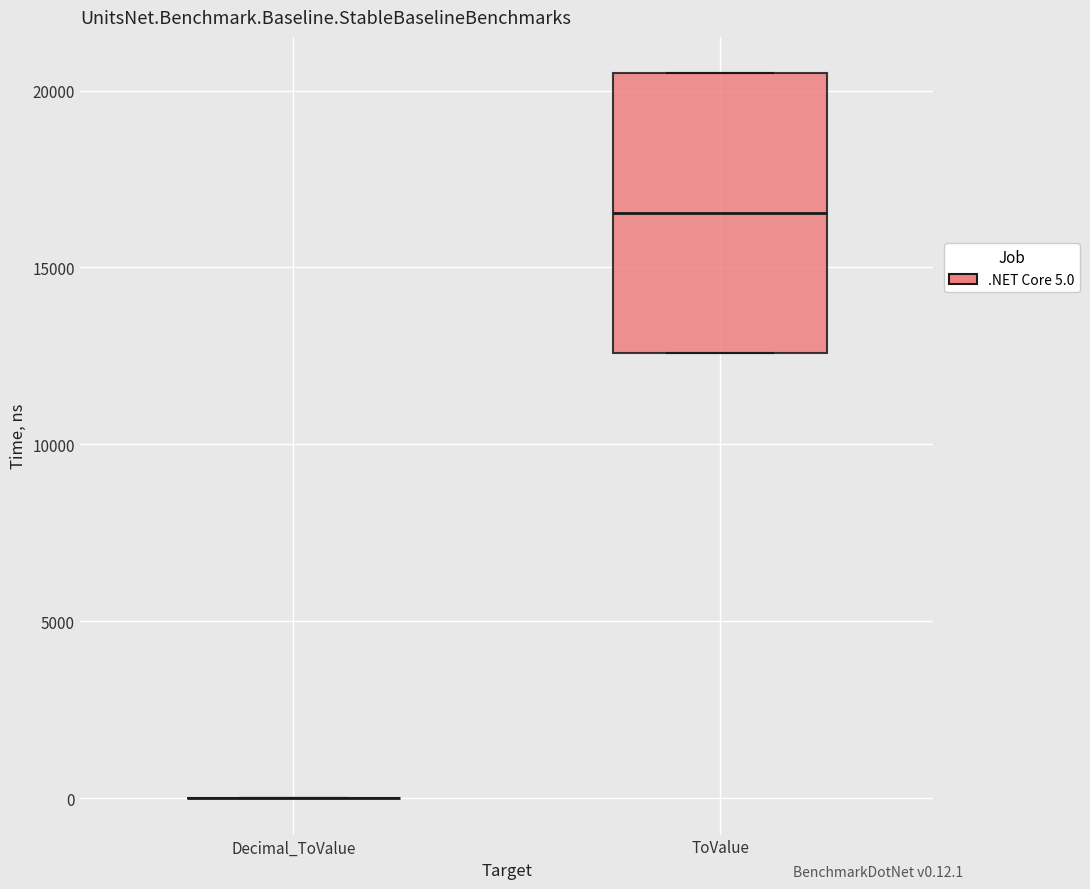

Reading left to right, read every box against the y-axis: the position of its median line, the range the box covers, and the ends of its whiskers. The values are not printed on the chart, so give them approximately, as read against the axis.

Decimal_ToValue: box collapsed to a line at 0, whiskers 0 to 0
ToValue: median 16500, box 12500 to 20500, whiskers 12500 to 20500